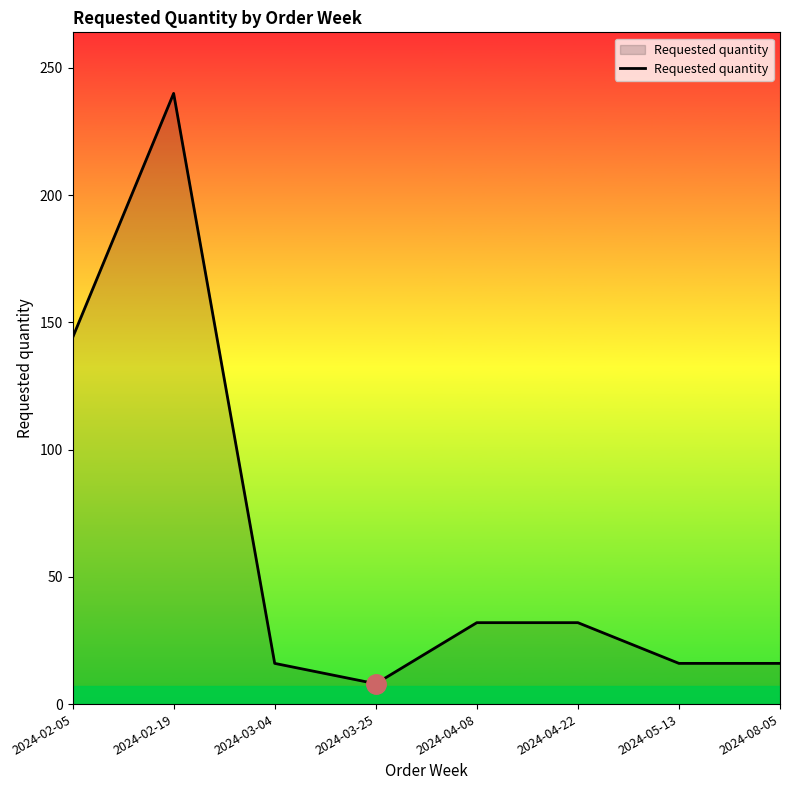

Where is the first local maximum?

2024-02-19